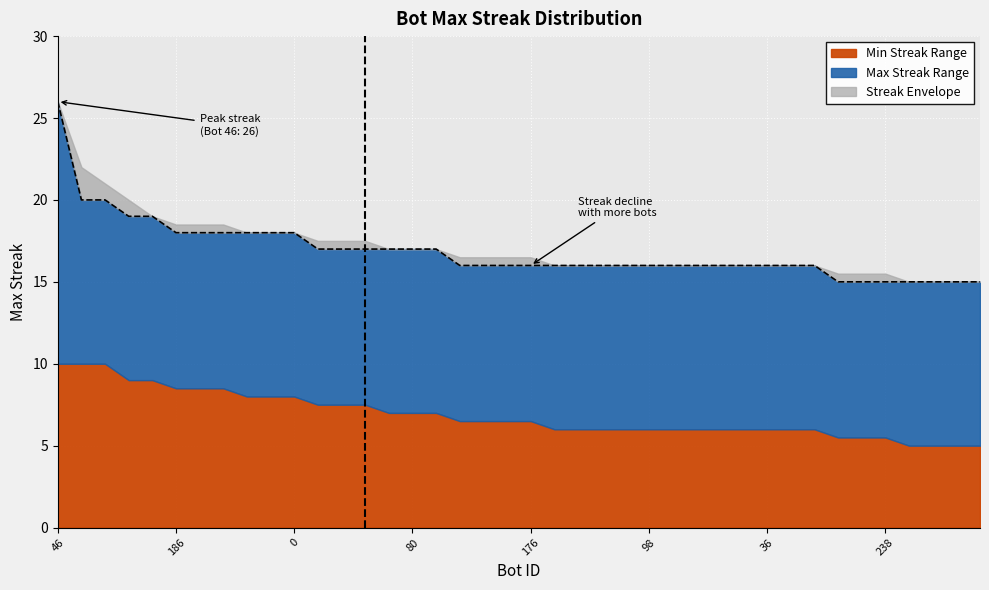

What is the maximum value for Min Streak Range?

10.0